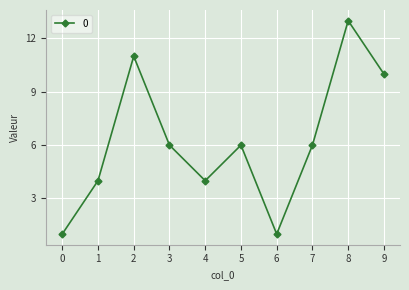

What is the value of the 6th point from the left?

6